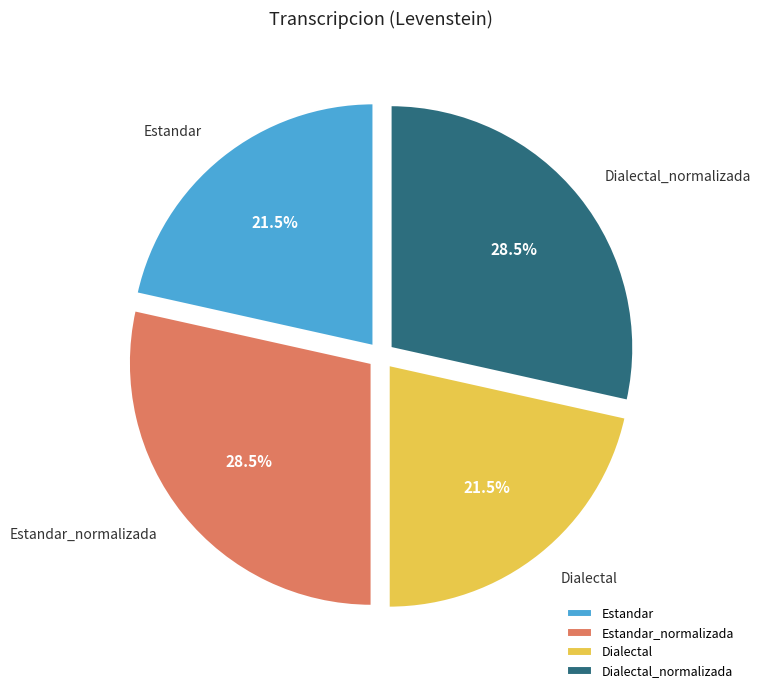

Count the number of slices in the pie.

4